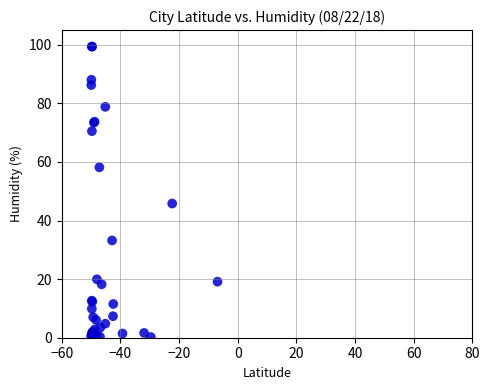

What Y value in the scatter plot is closest to 49?

45.8